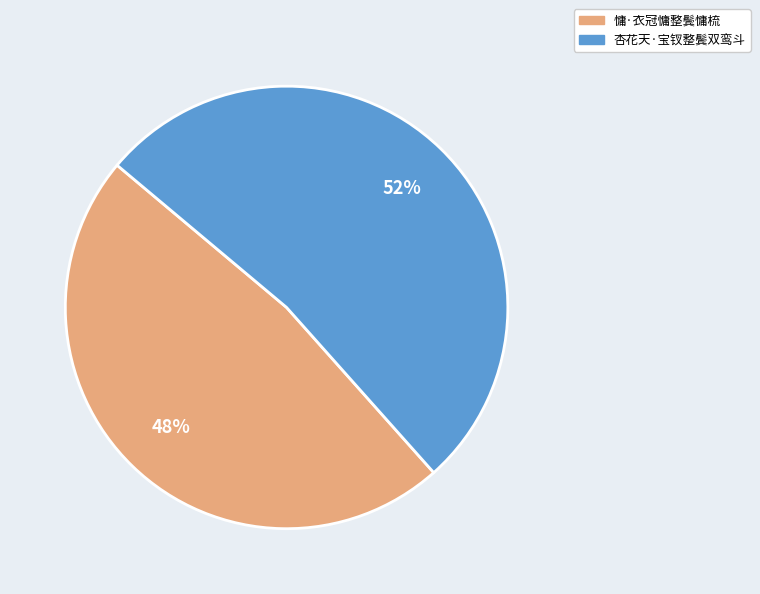

To the nearest percent, what portion does 慵·衣冠慵整鬓慵梳 represent?

48%